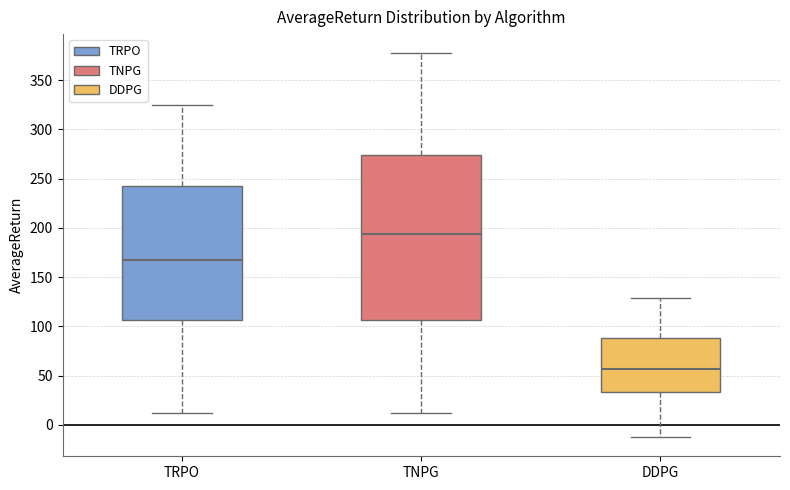

Which box's median line is the highest?

TNPG